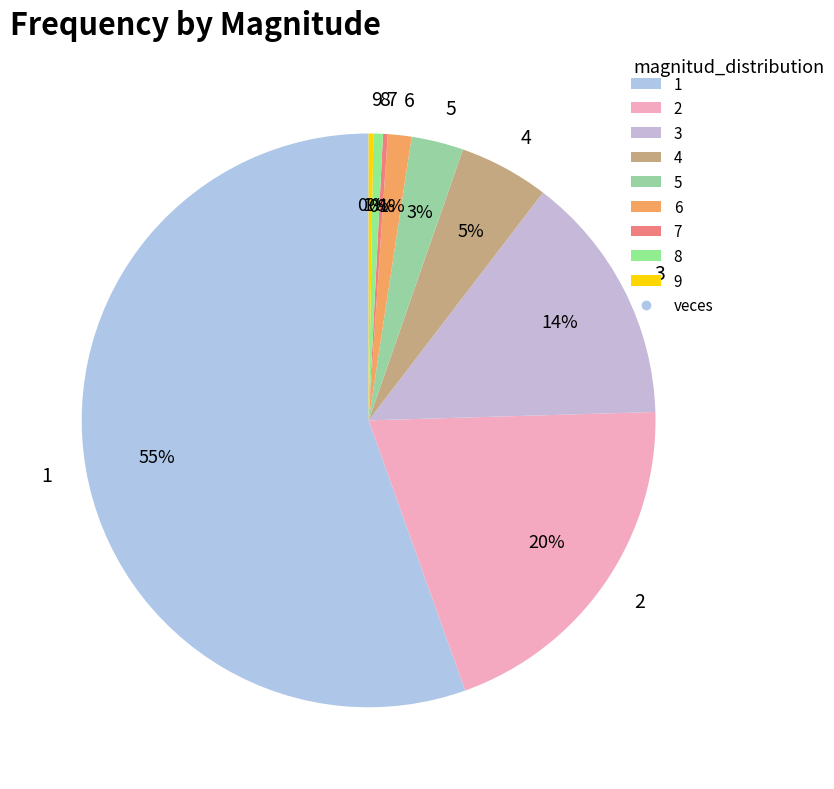

Which slice represents more than half of the pie?

1